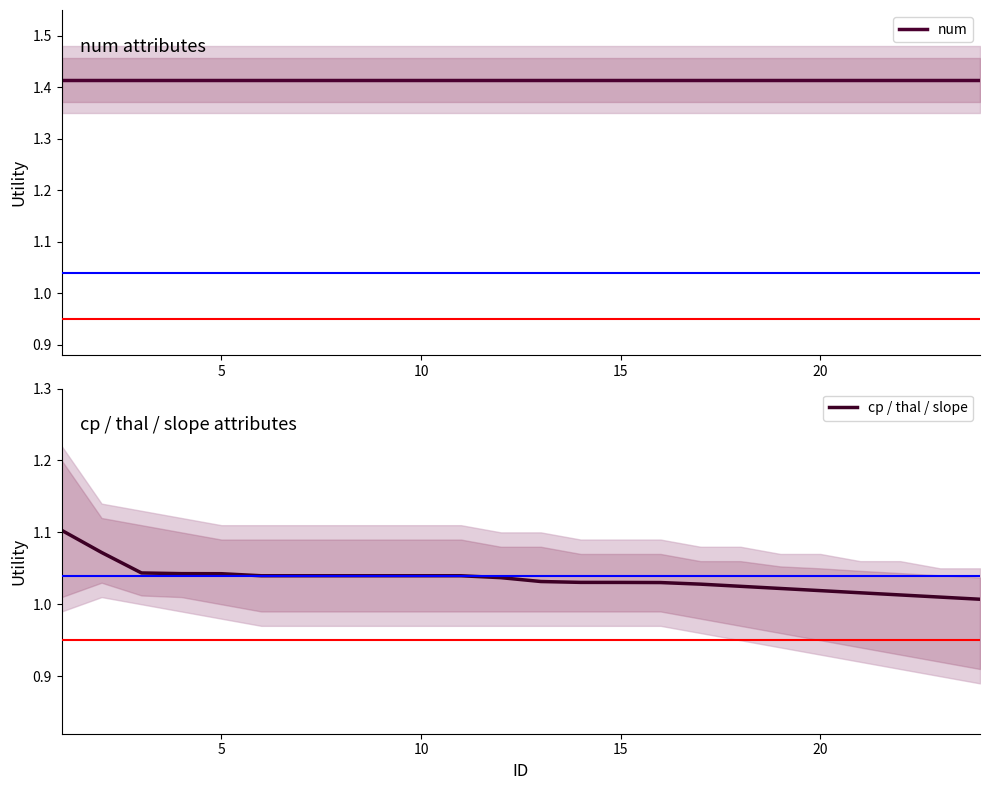

True or false: cp / thal / slope and num intersect in this chart.

False